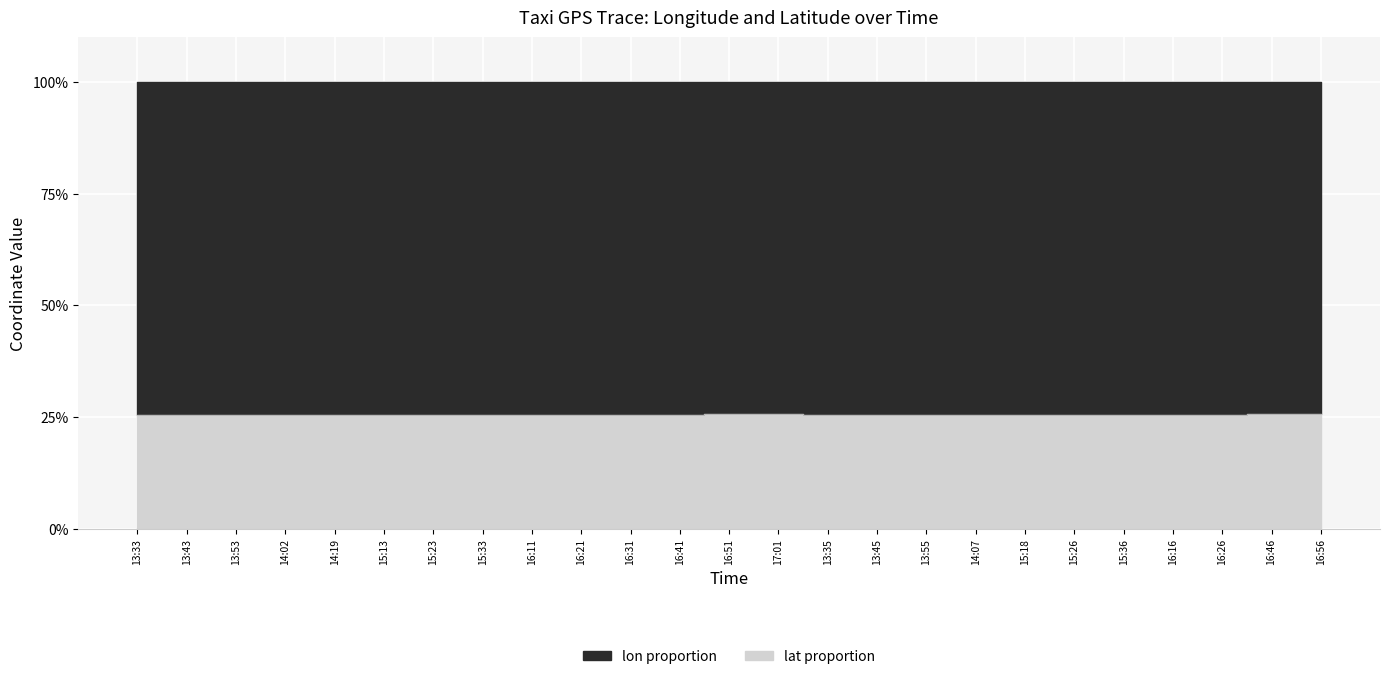

What is the label of the 8th point from the right?

14:07